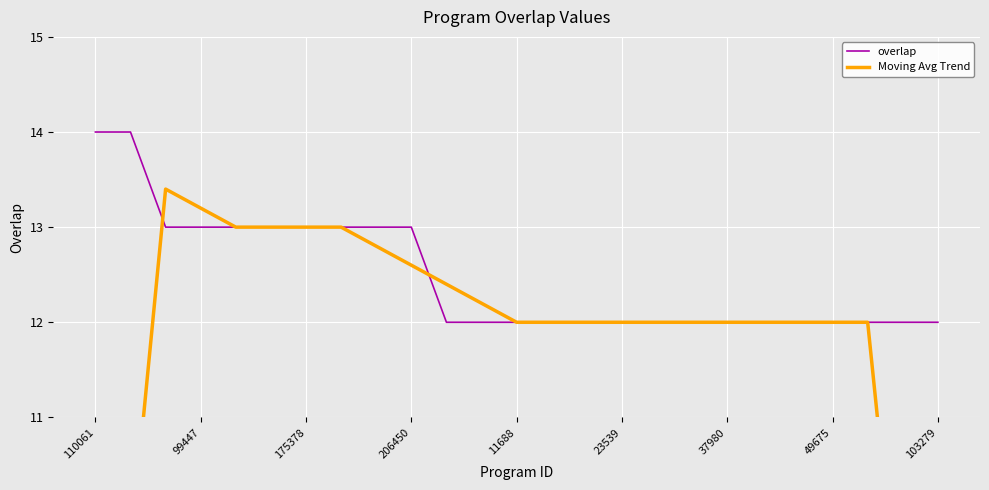

Which series has the largest total across all categories?

overlap